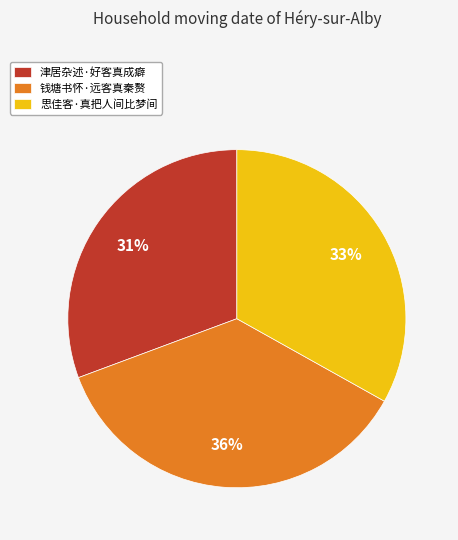

Does 津居杂述·好客真成癖 represent more than half of the total?

No